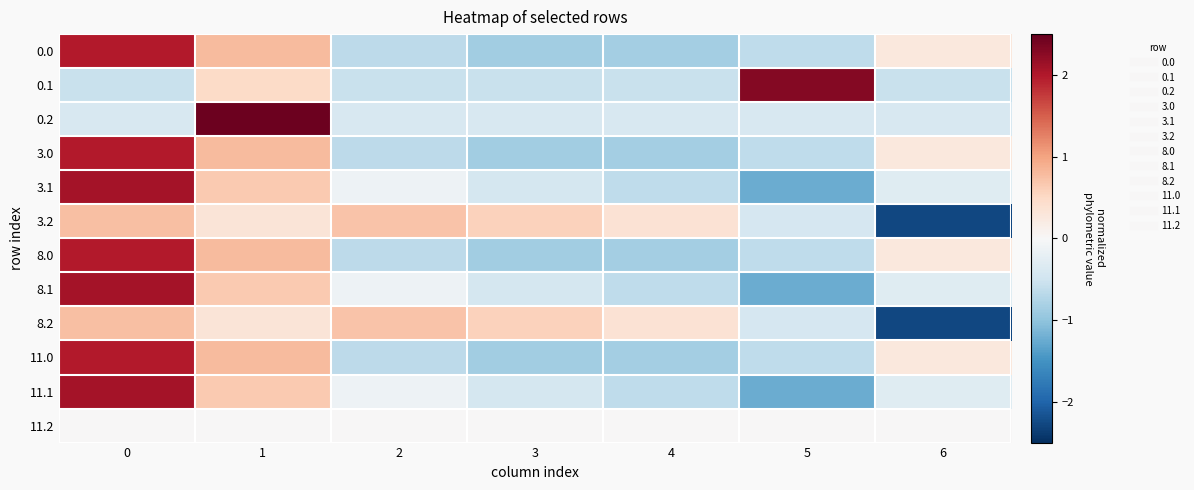

Between 2 and 4, which is larger?

2